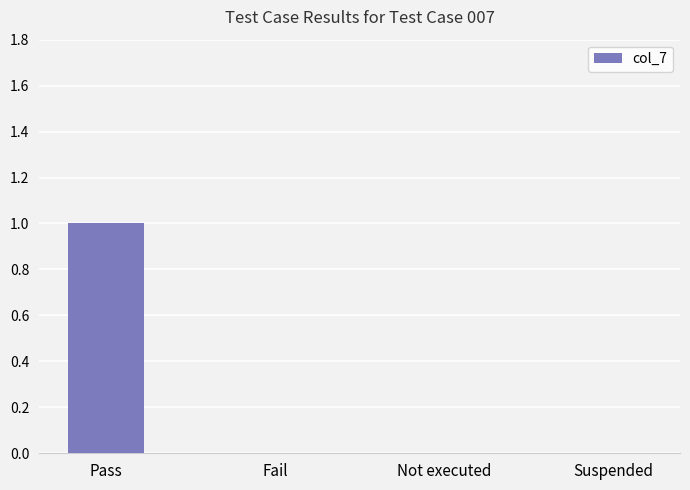

Which has a higher value, Suspended or Pass?

Pass